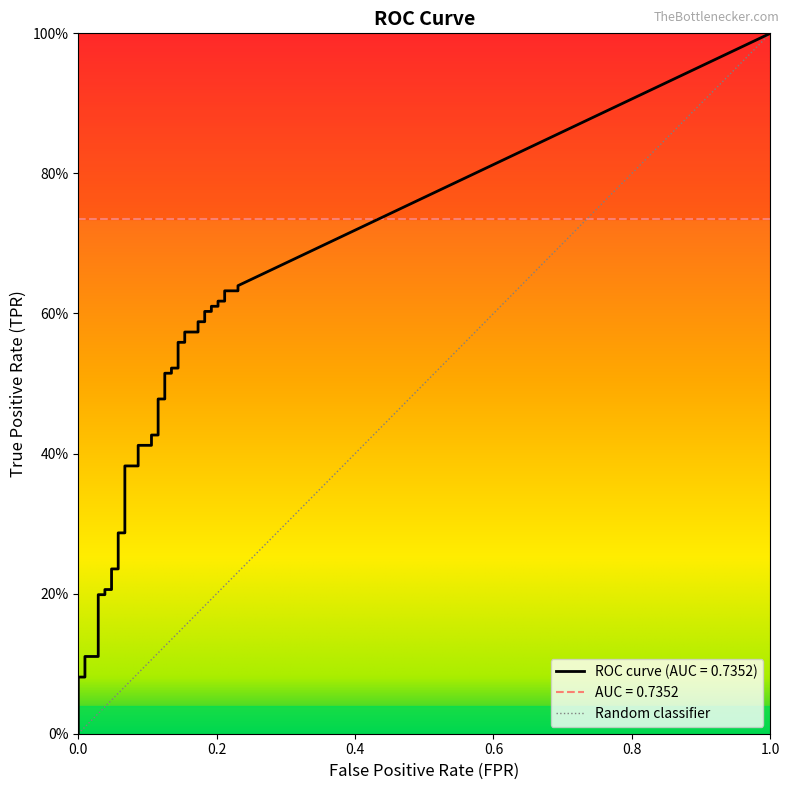

Count the number of categories in the chart.

40